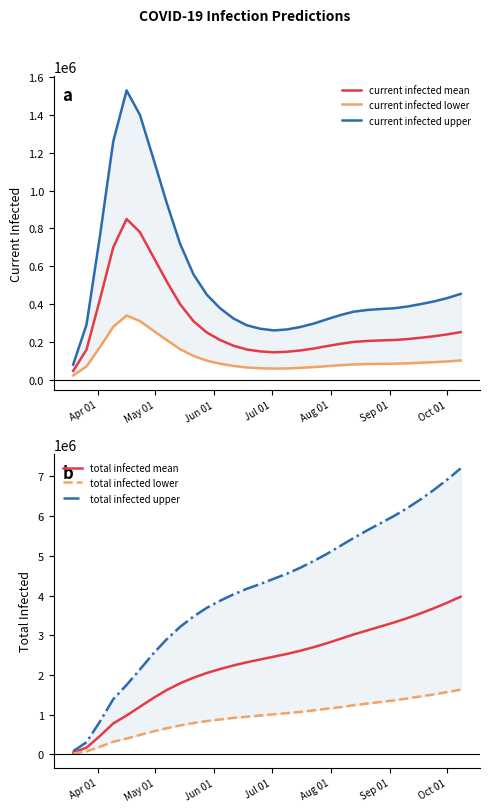

Does the chart display data point markers on the line(s)?

No